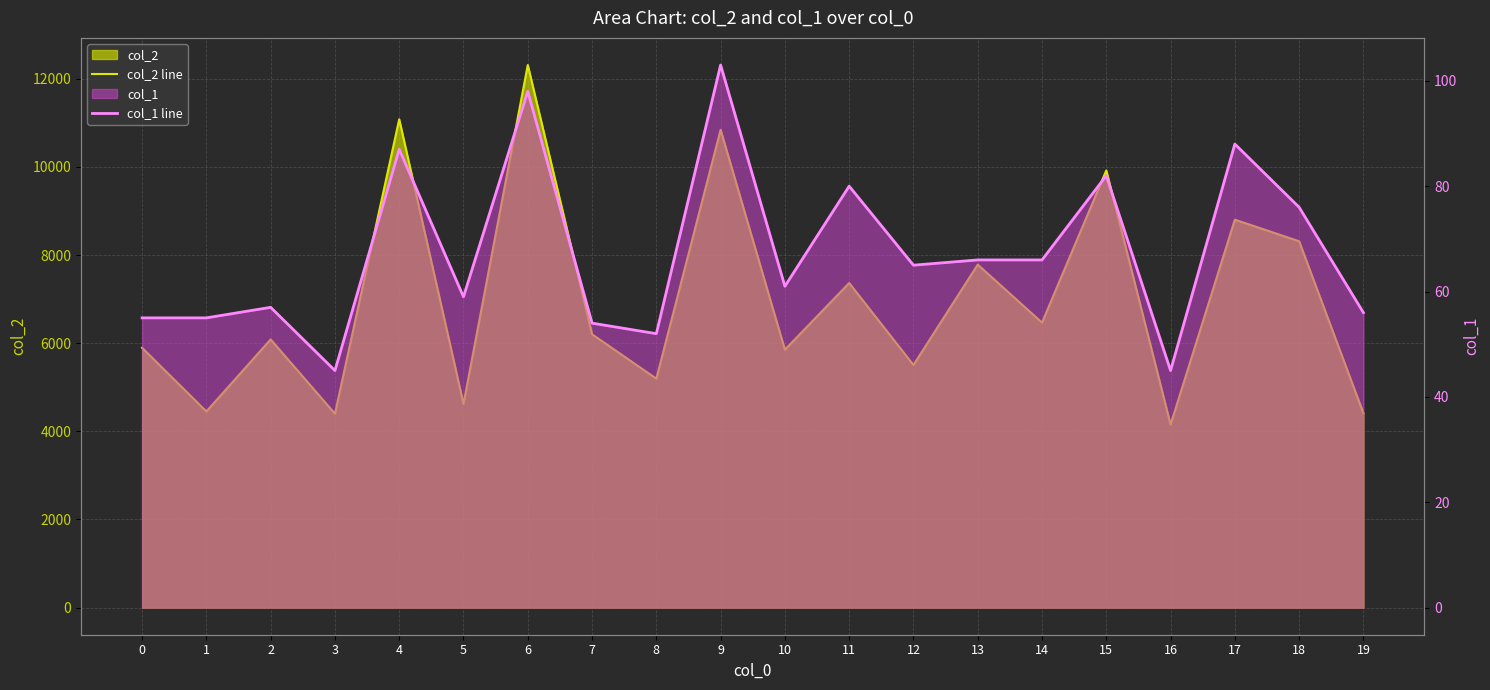

How many values in the col_2 line series exceed 6203?

9